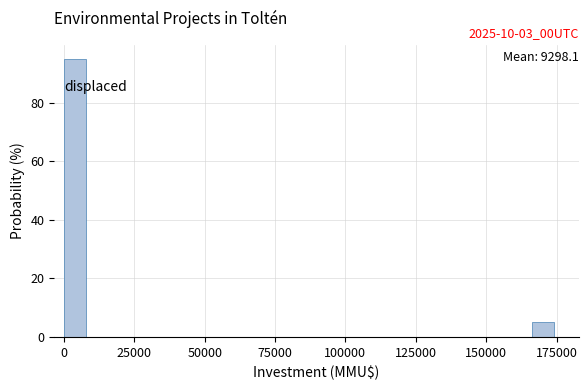

Around what value on the x-axis is the tallest bar? Give the approximate position of its centre, as read against the axis.

5000